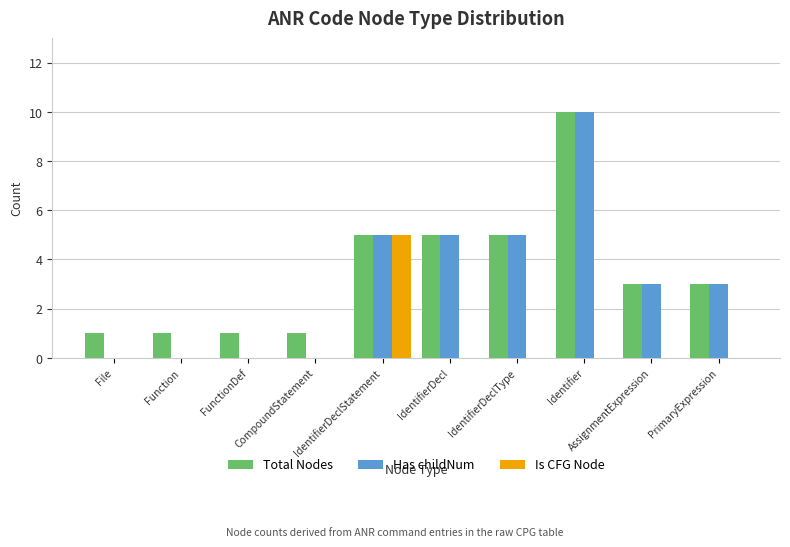

What is the sum of the Has childNum values at Function and IdentifierDecl?

5